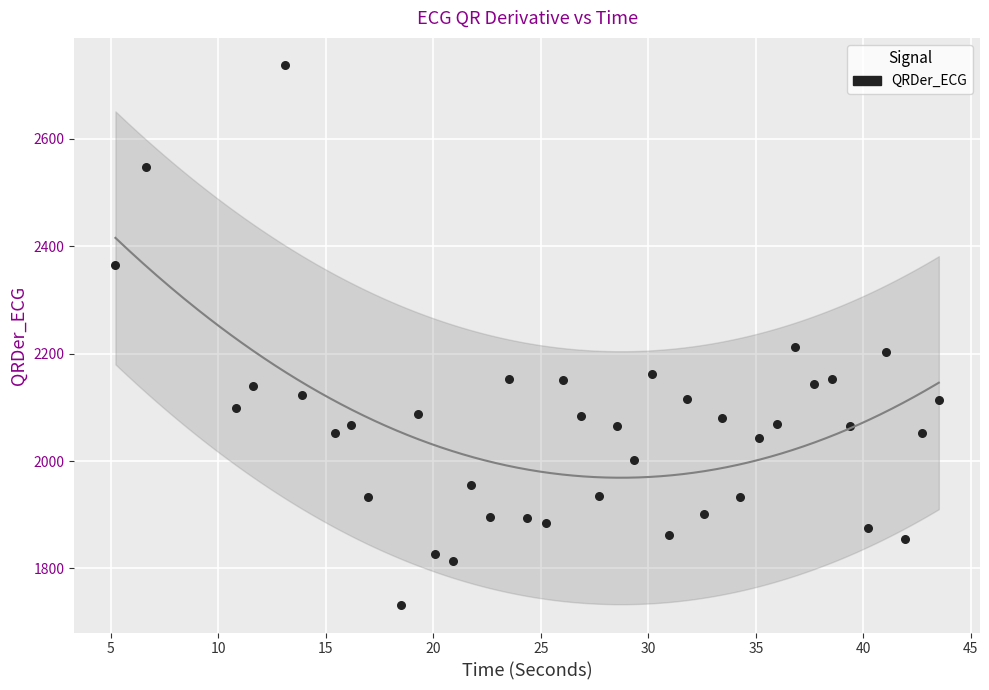

What is the range of X values (max minus min)?

38.3